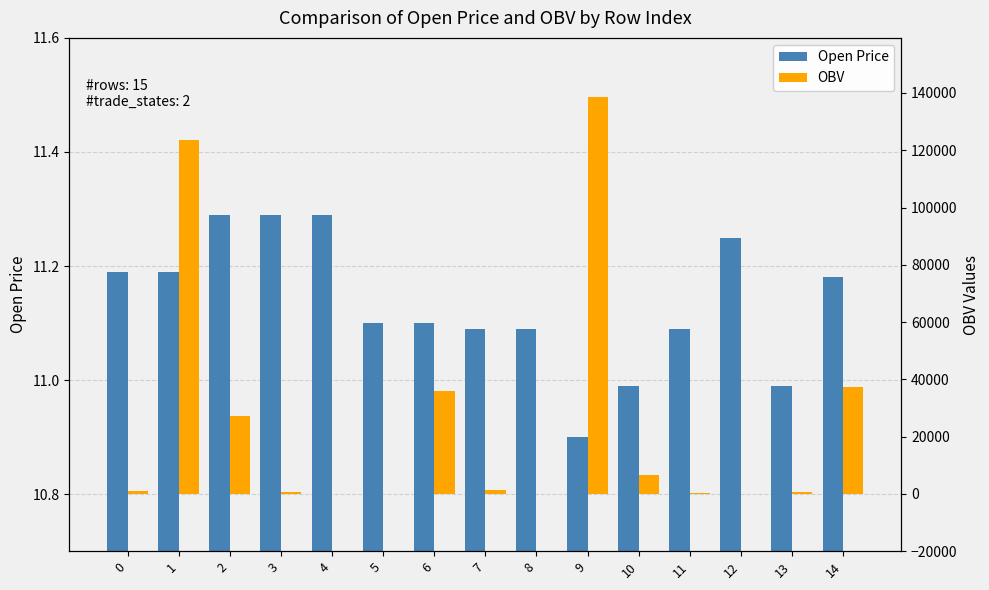

List the labels in order of Open Price value, smallest first.

9, 10, 13, 7, 8, 11, 5, 6, 14, 0, 1, 12, 2, 3, 4